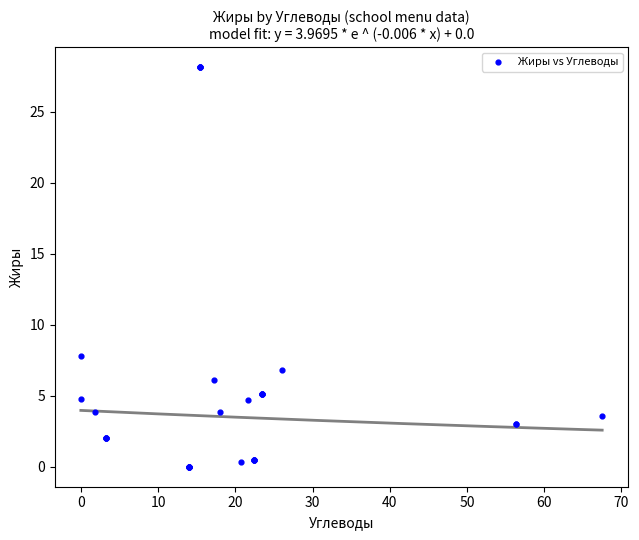

What Y value in the scatter plot is closest to 14?

7.8